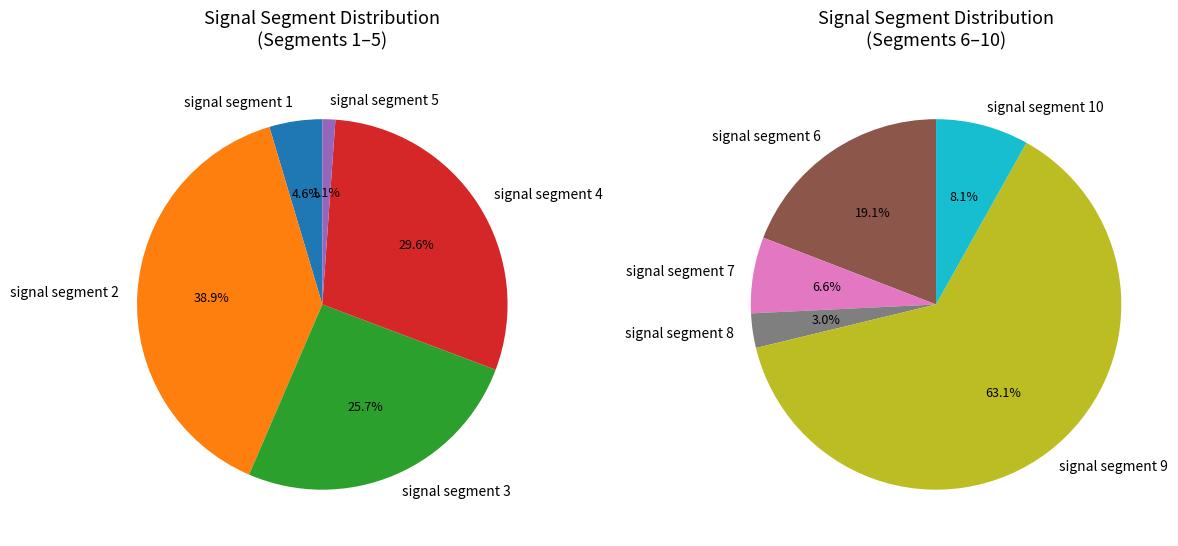

How many segments does this pie chart have?

10